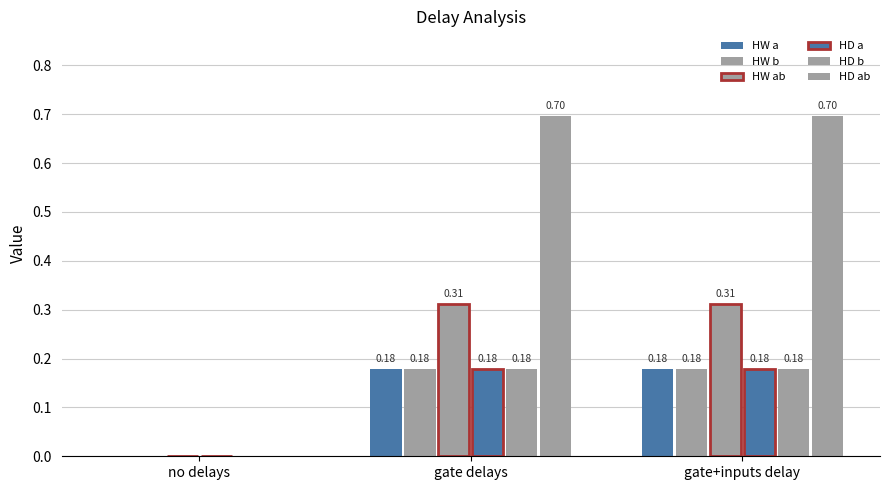

At which label is HW b closest to 0?

no delays